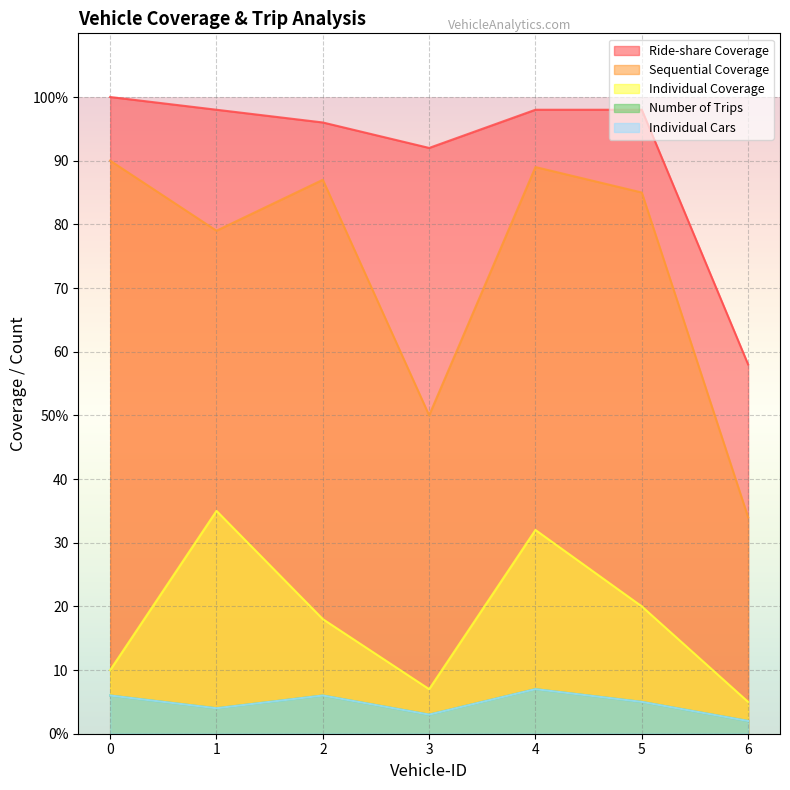

At which category does Individual Coverage reach its first local valley?

3